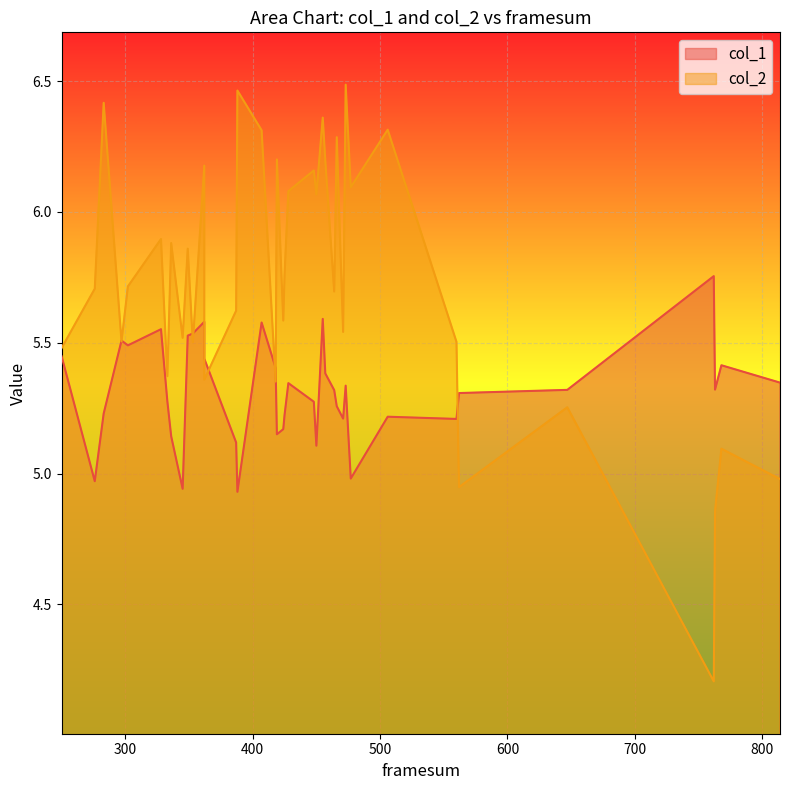

What is the maximum value shown in the chart?

6.5